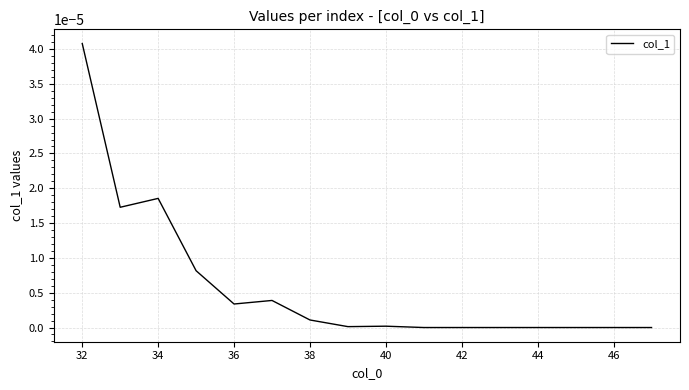

Which category has the highest value across all series?

32